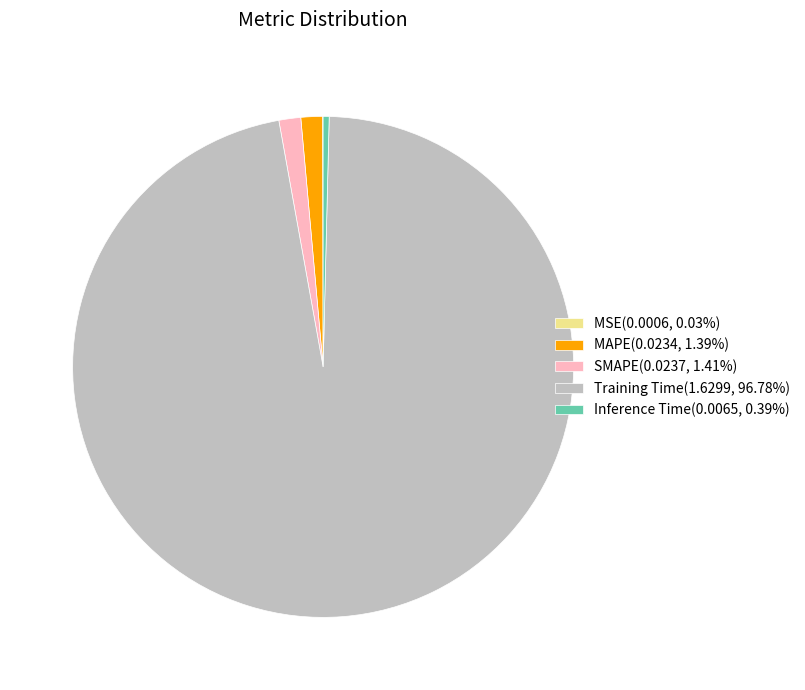

Which category has the biggest portion of the pie?

Training Time